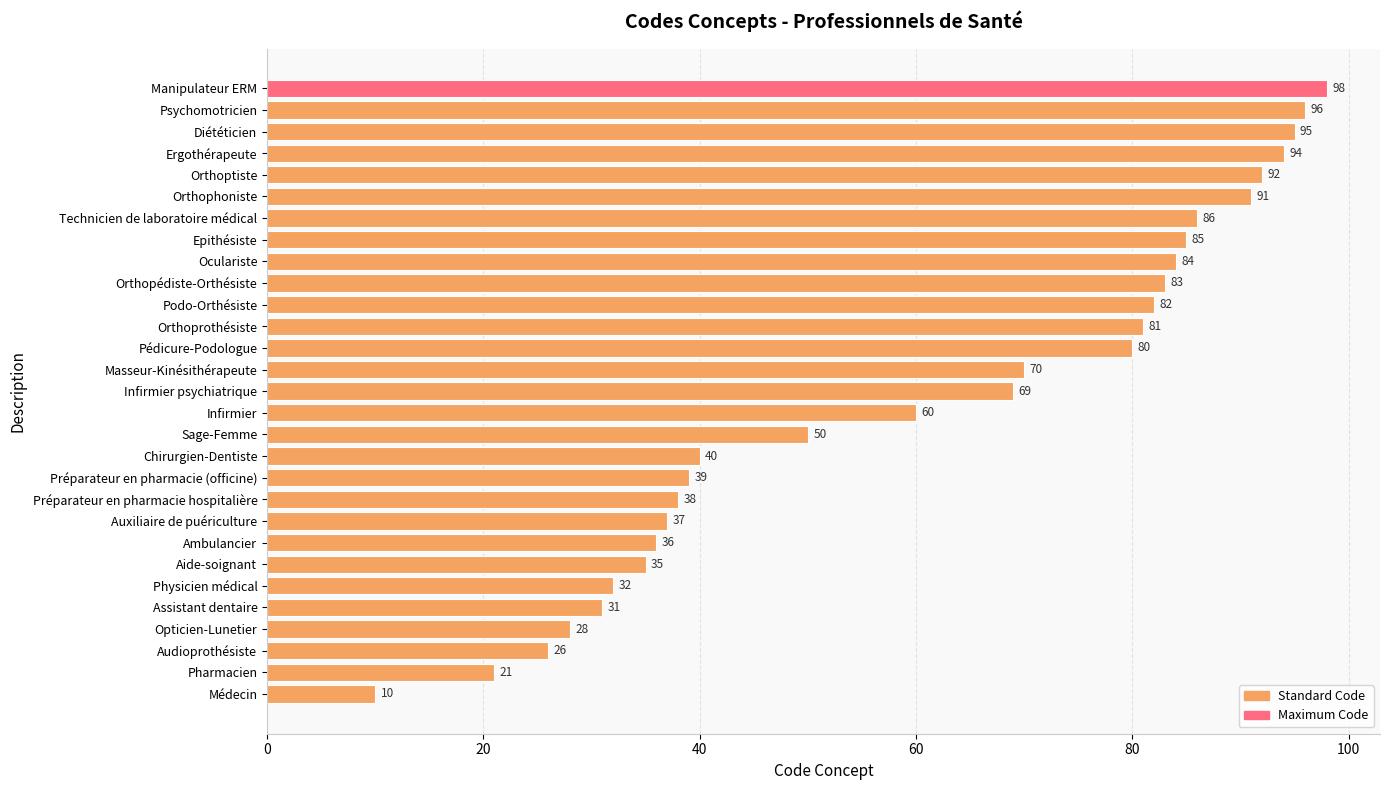

List the labels in order of value, smallest first.

Médecin, Pharmacien, Audioprothésiste, Opticien-Lunetier, Assistant dentaire, Physicien médical, Aide-soignant, Ambulancier, Auxiliaire de puériculture, Préparateur en pharmacie hospitalière, Préparateur en pharmacie (officine), Chirurgien-Dentiste, Sage-Femme, Infirmier, Infirmier psychiatrique, Masseur-Kinésithérapeute, Pédicure-Podologue, Orthoprothésiste, Podo-Orthésiste, Orthopédiste-Orthésiste, Oculariste, Epithésiste, Technicien de laboratoire médical, Orthophoniste, Orthoptiste, Ergothérapeute, Diététicien, Psychomotricien, Manipulateur ERM